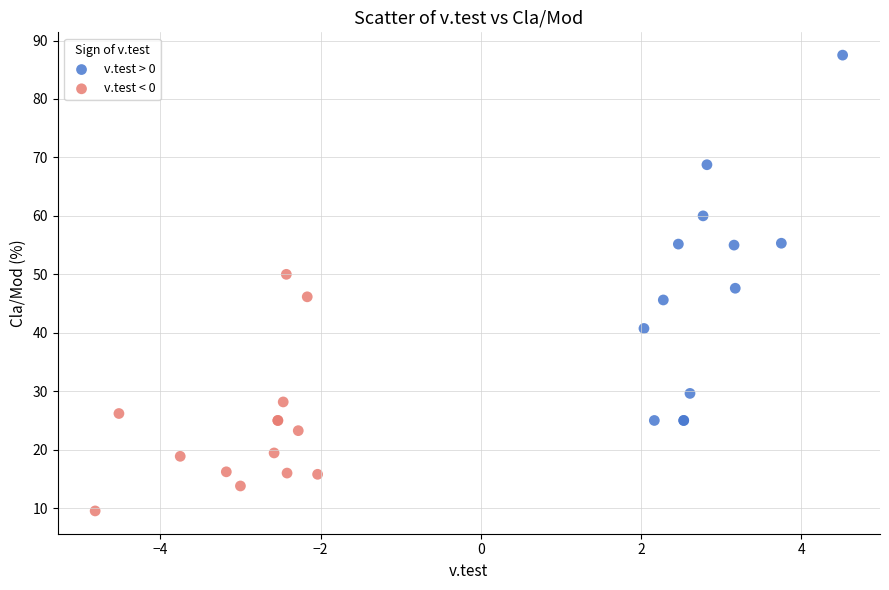

Which series reaches the maximum Y coordinate?

v.test > 0